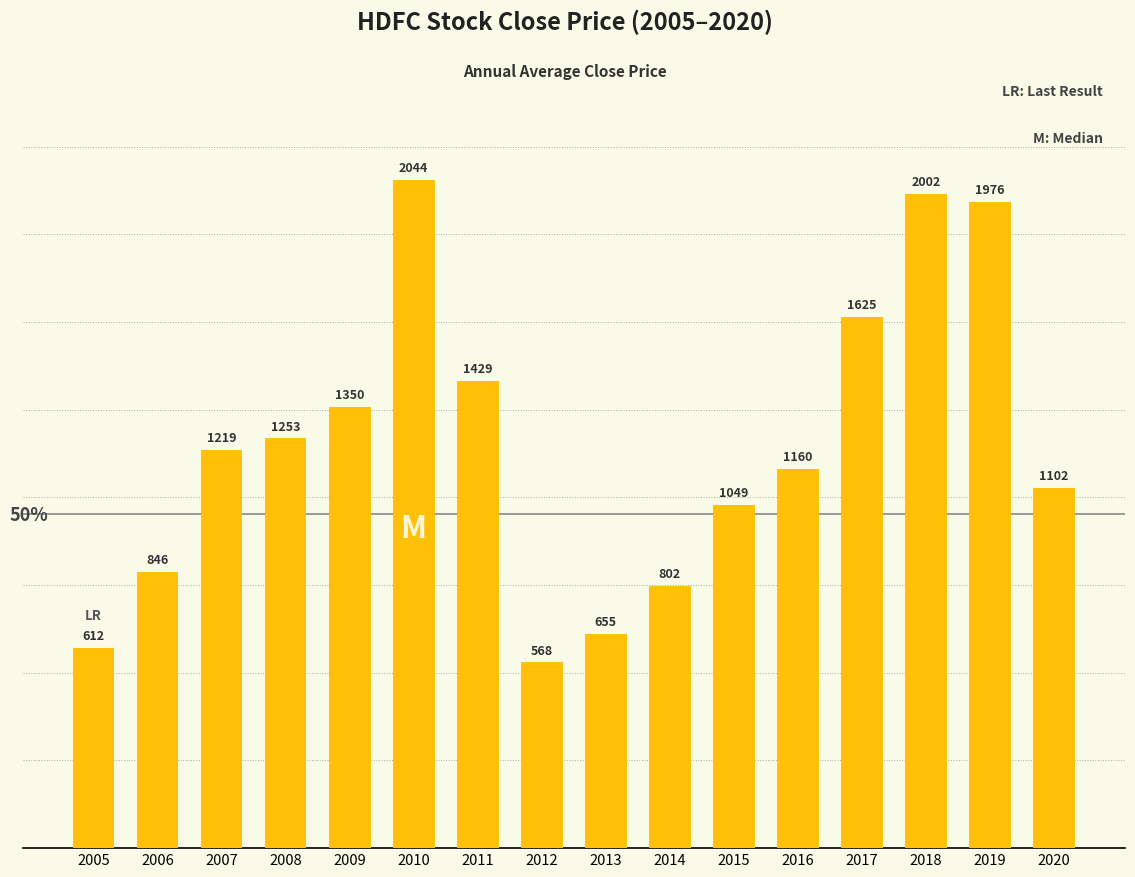

Read the value at 2015.

1049.1